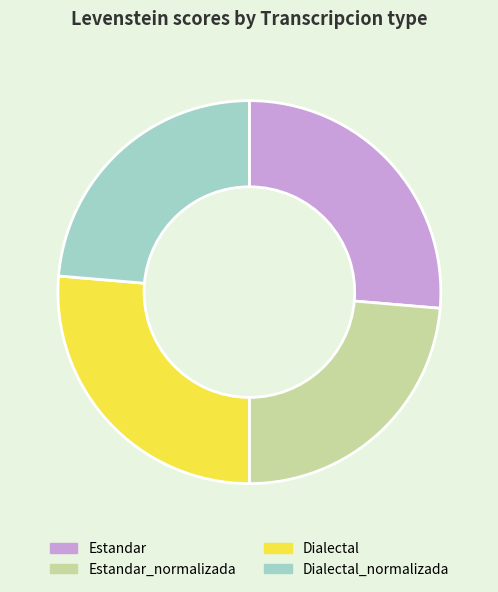

Count the number of slices in the pie.

4